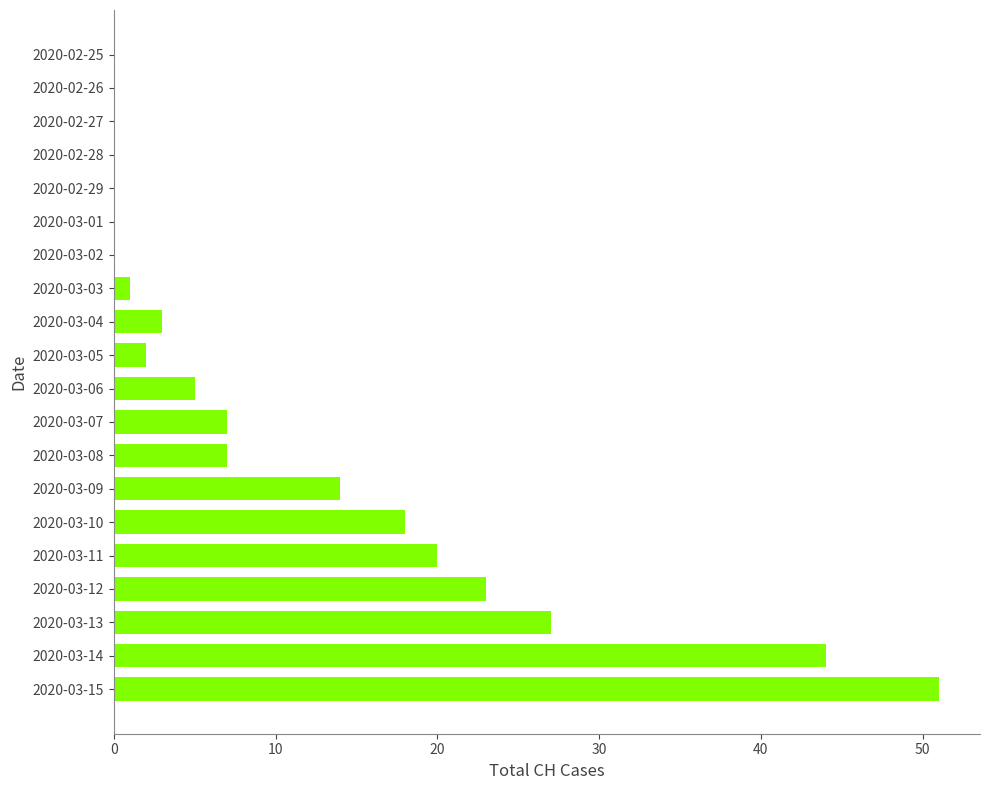

What is the greatest value displayed?

51